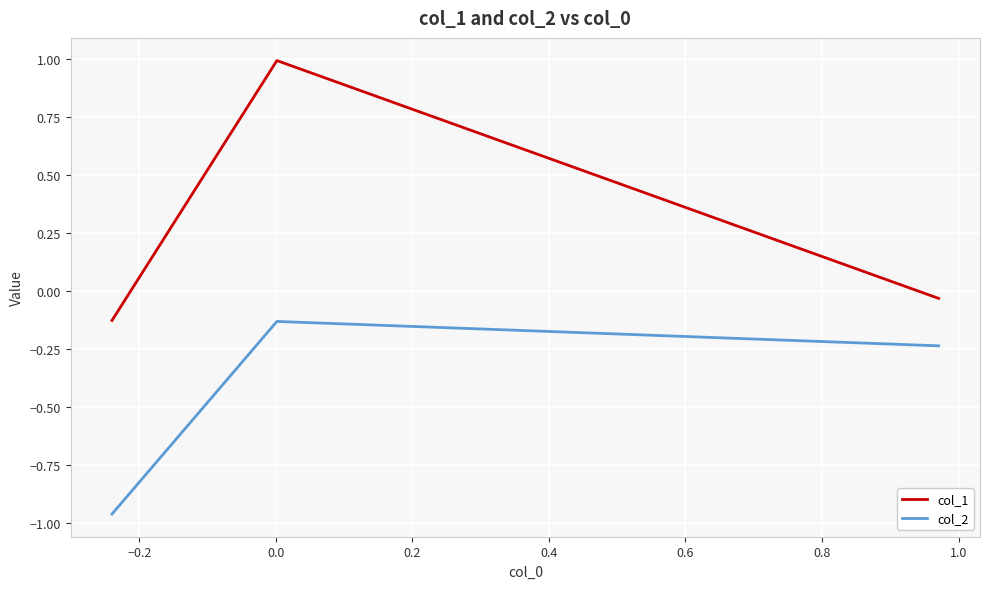

Which series has the largest range (max minus min)?

col_1